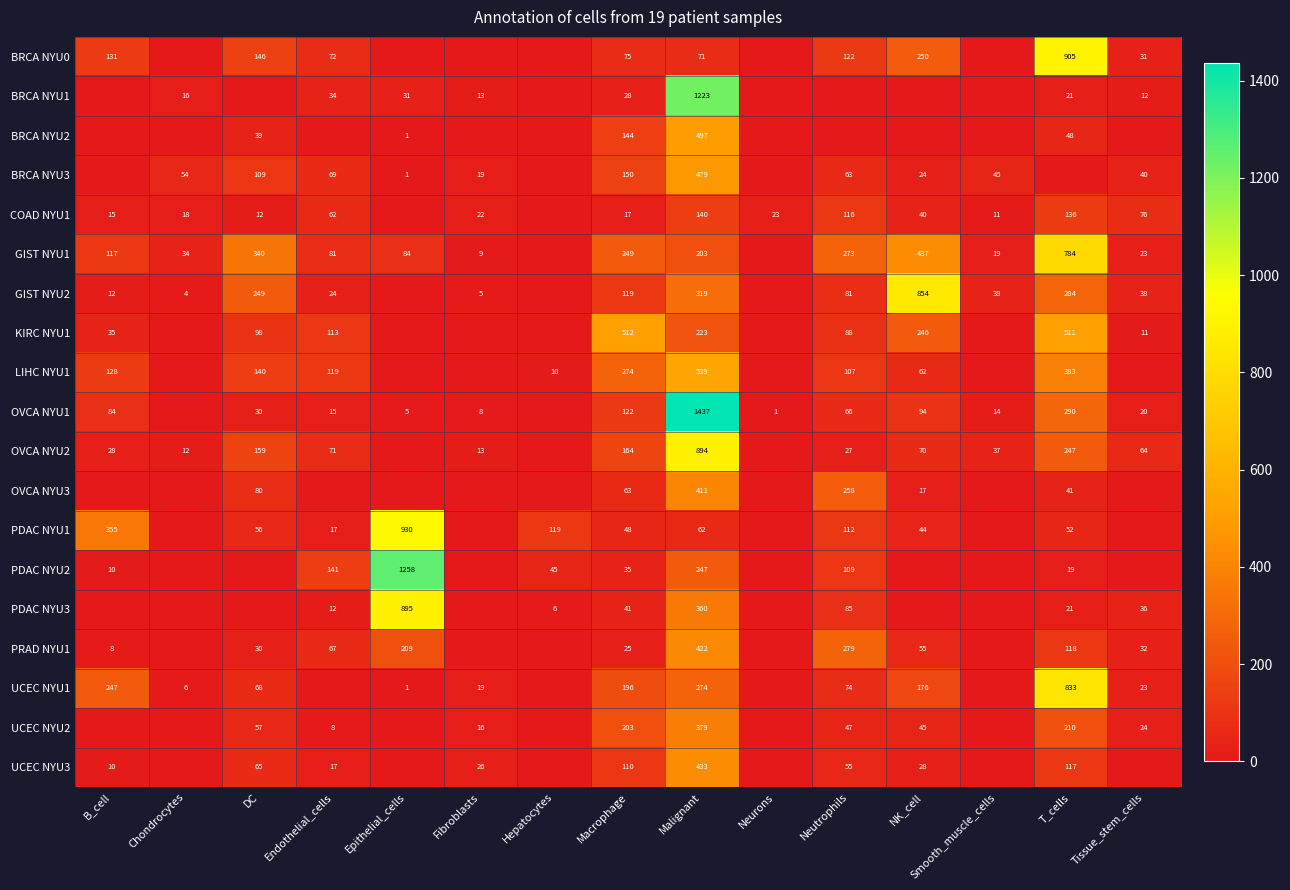

The PDAC NYU3 series shows 6 at Hepatocytes. True or false?

True